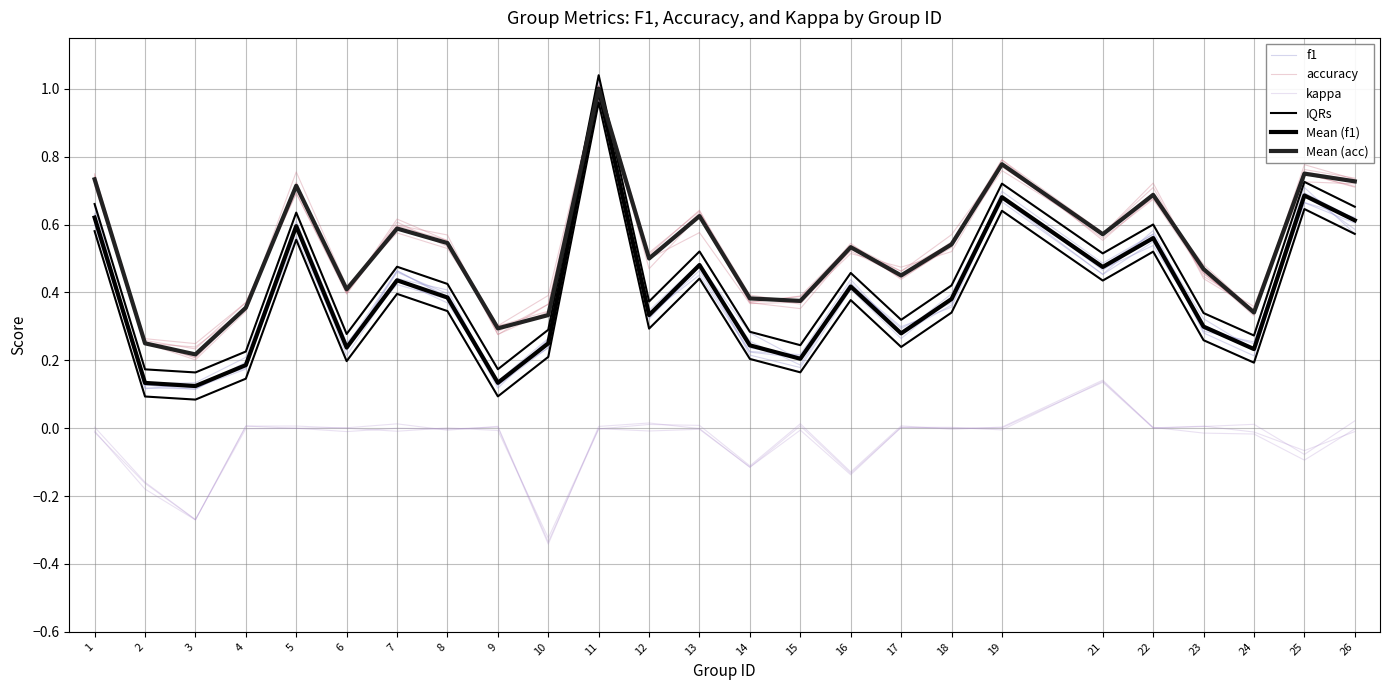

At which category is the sum across all series the highest?

11